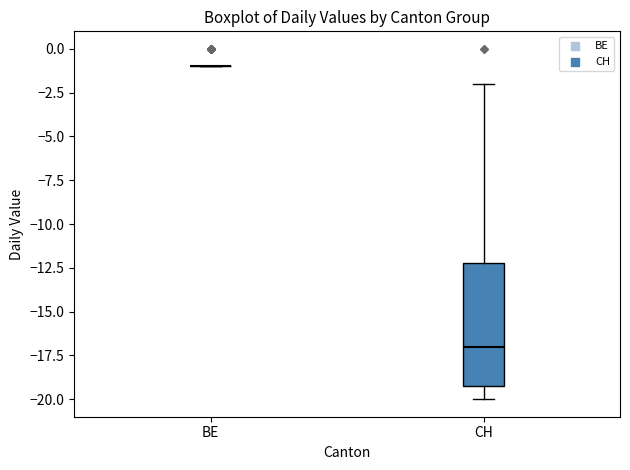

Reading left to right, read every box against the y-axis: the position of its median line, the range the box covers, and the ends of its whiskers. The values are not printed on the chart, so give them approximately, as read against the axis.

BE: box collapsed to a line at -1, whiskers -1 to -1
CH: median -17, box -19 to -12, whiskers -20 to -2